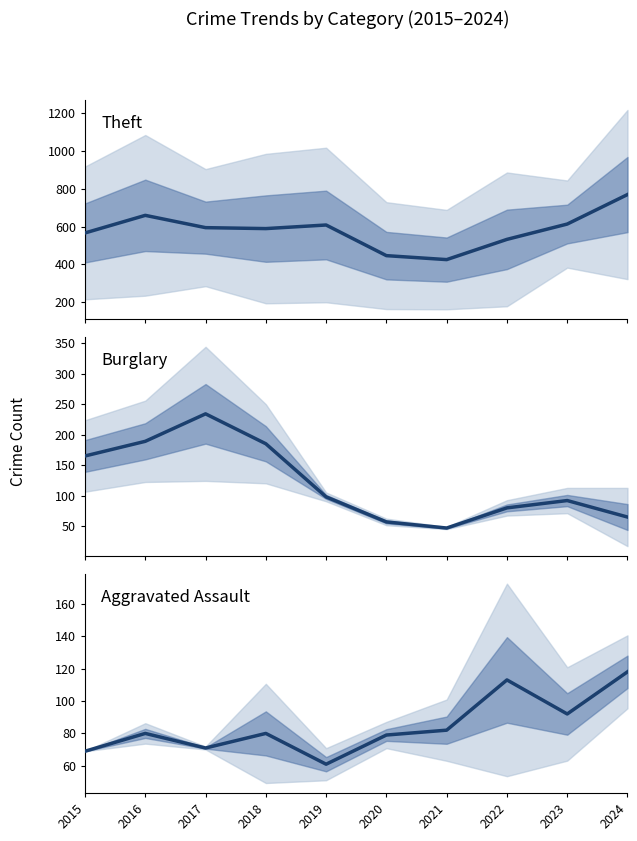

Is this an area chart (filled region under the line)?

No